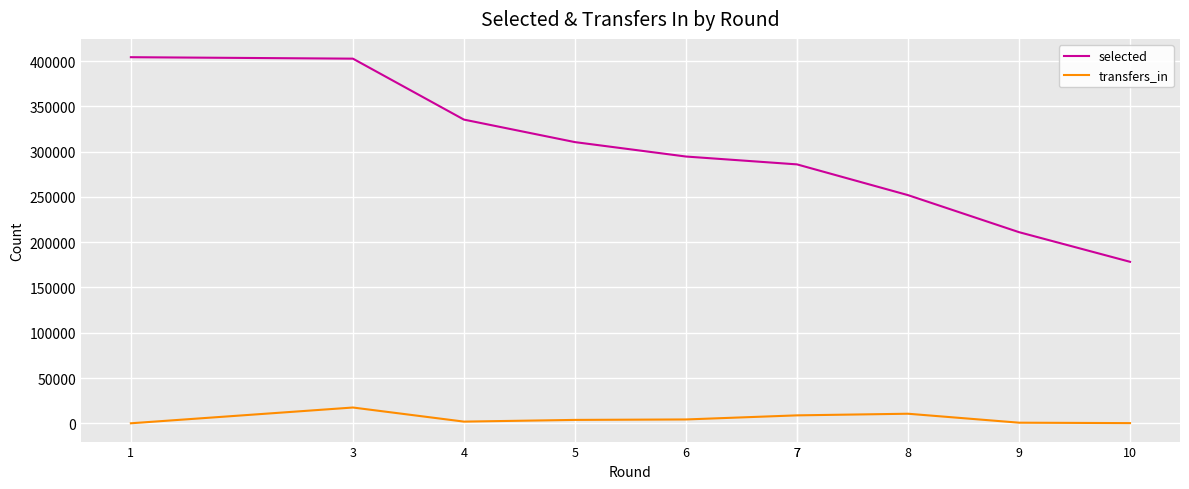

In transfers_in, how many points are lower than both neighbors (excluding endpoints)?

1